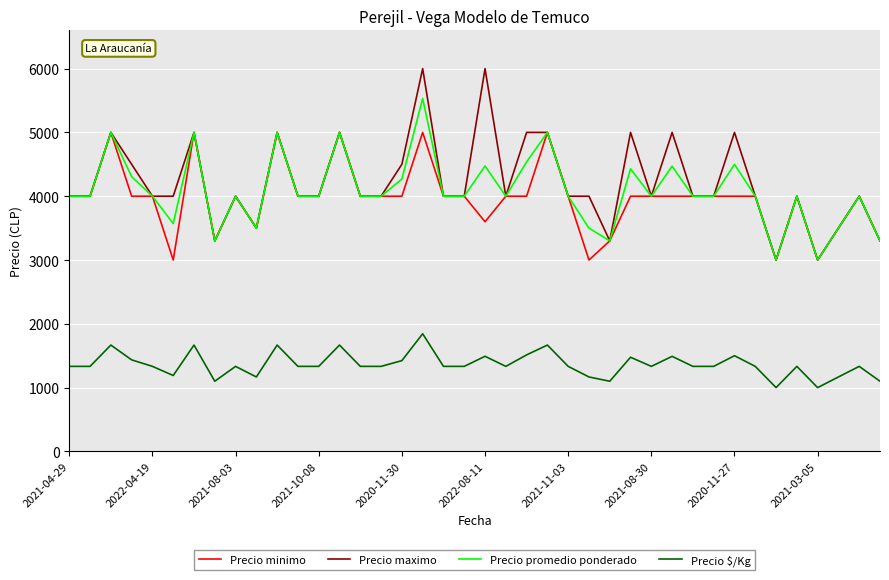

True or false: Precio maximo and Precio $/Kg cross at least once.

False